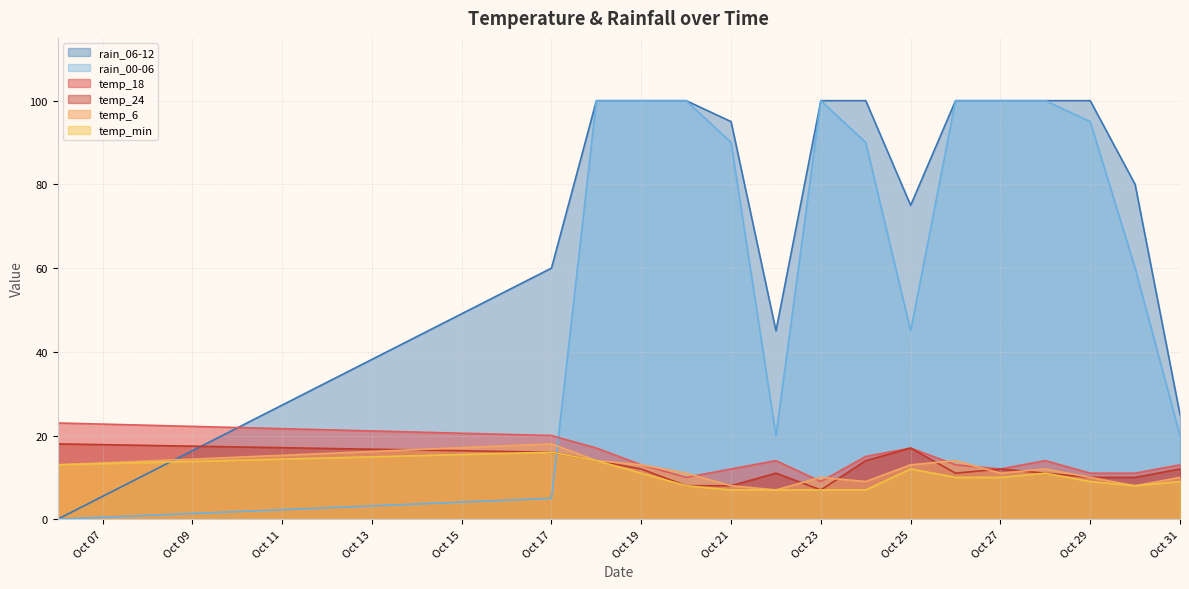

At which category does rain_06-12 reach its first local valley?

2023-10-22